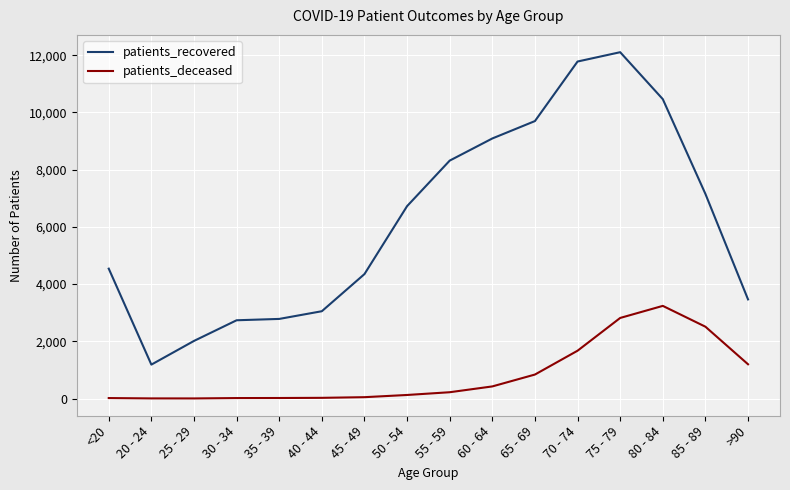

Which category has the lowest value in the patients_recovered series?

20 - 24